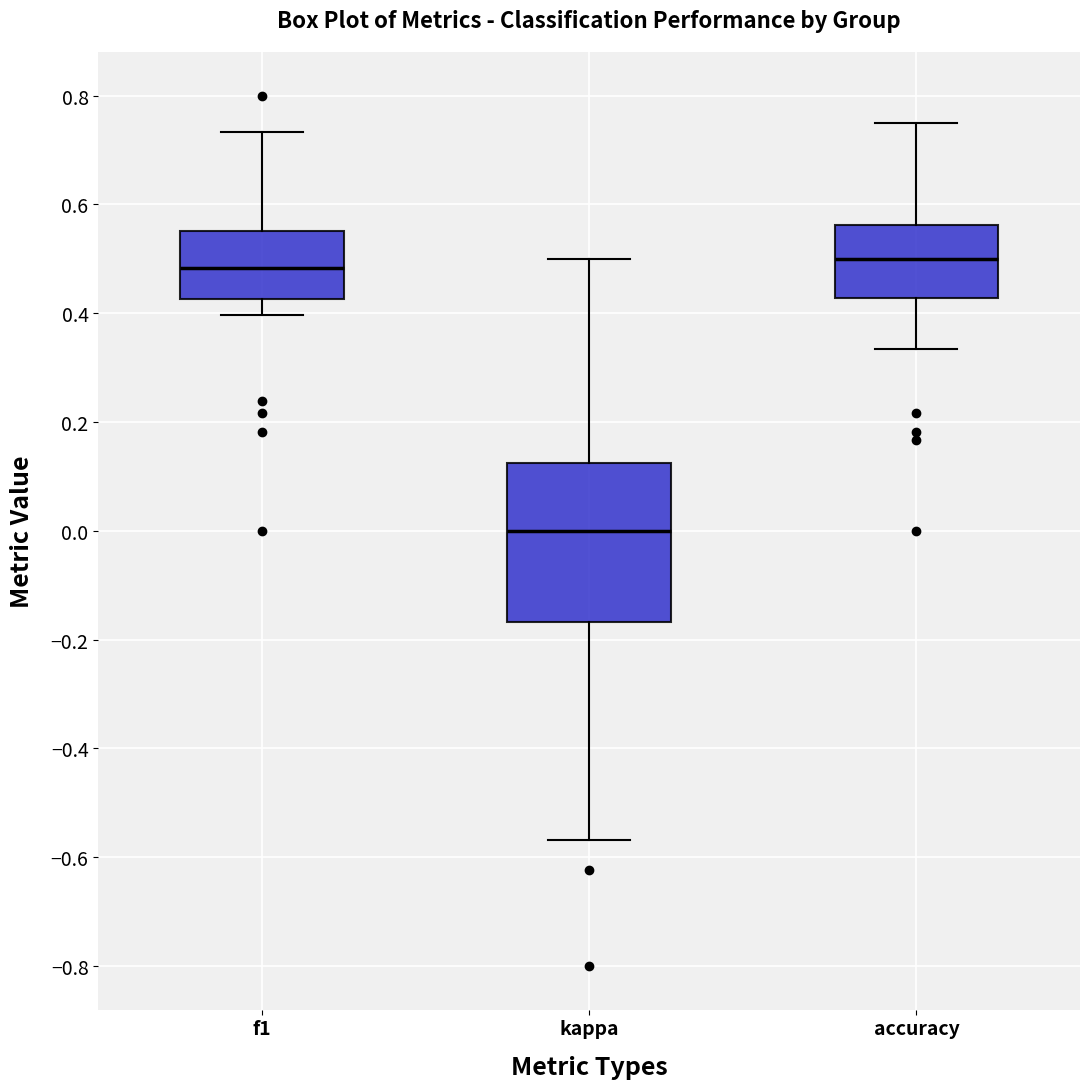

Comparing the boxes themselves (not the whiskers), which one is the tallest?

kappa